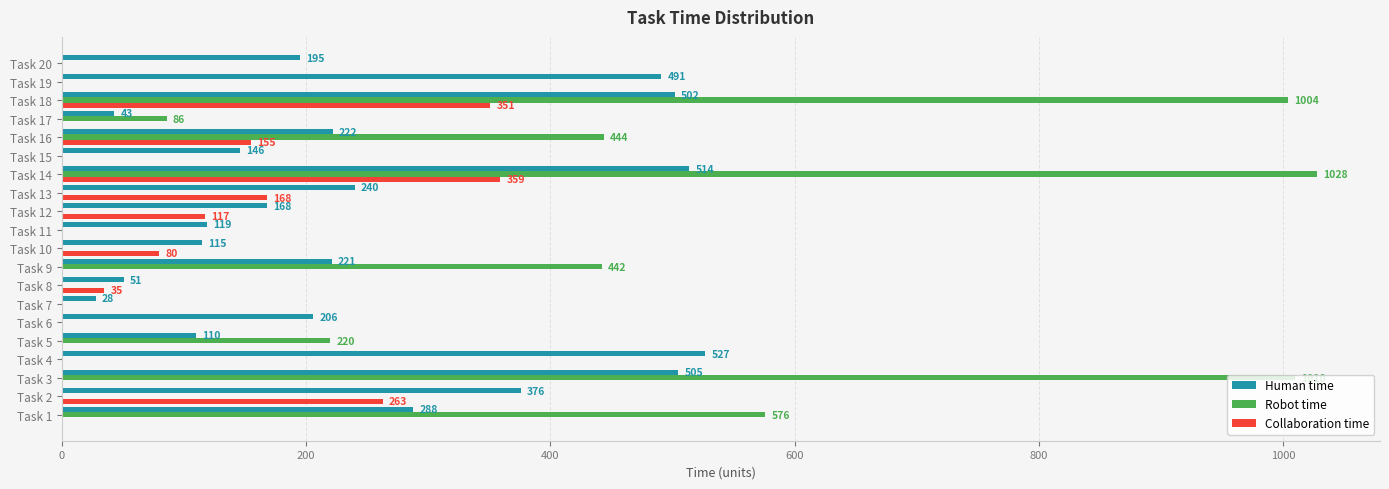

True or false: Robot time has a value of 576 at Task 1.

True